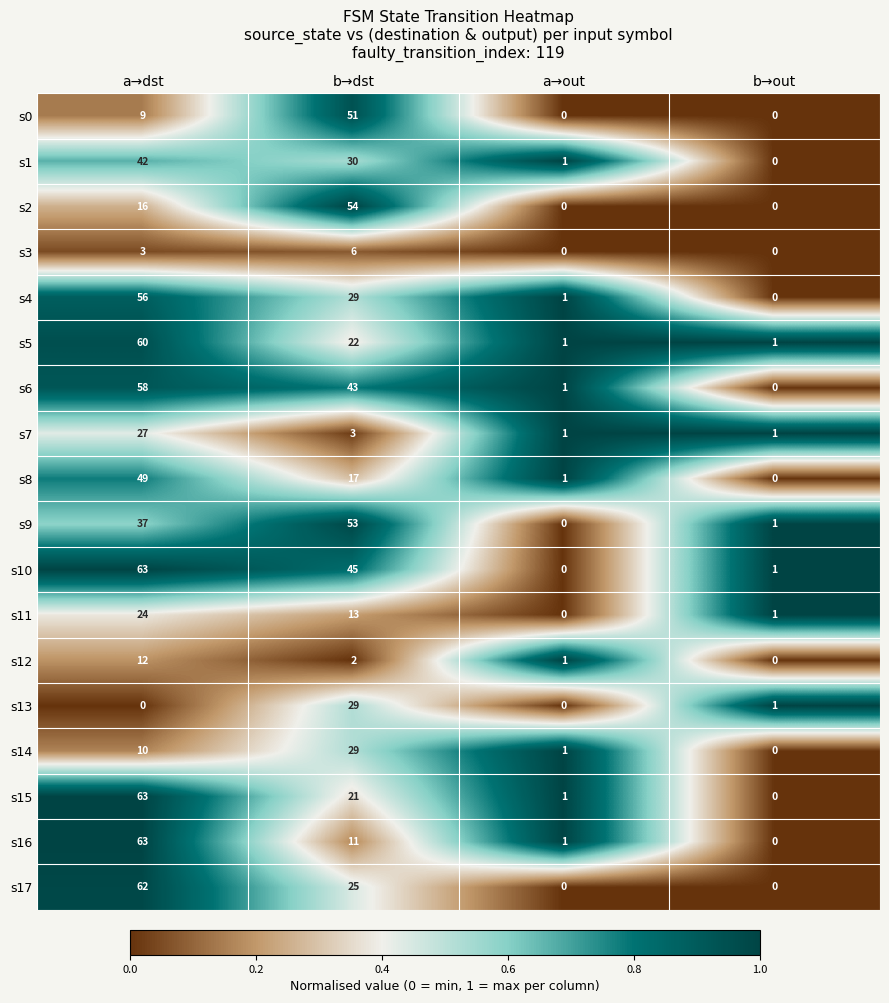

At which category is the sum across all series the highest?

a→dst